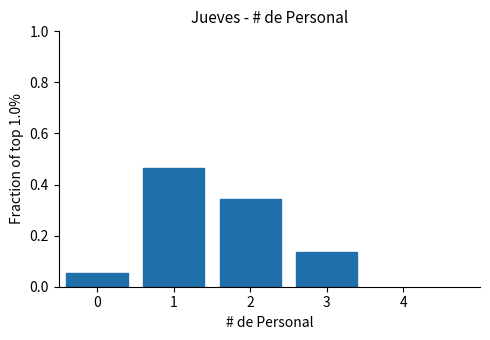

Reading left to right, list every bar in this chart as the range it spans on the x-axis followed by its height. The values are not printed on the chart, so give them approximately, as read against the axis.

-0.5 to 0.5: 0.06
0.5 to 1.5: 0.46
1.5 to 2.5: 0.34
2.5 to 3.5: 0.14